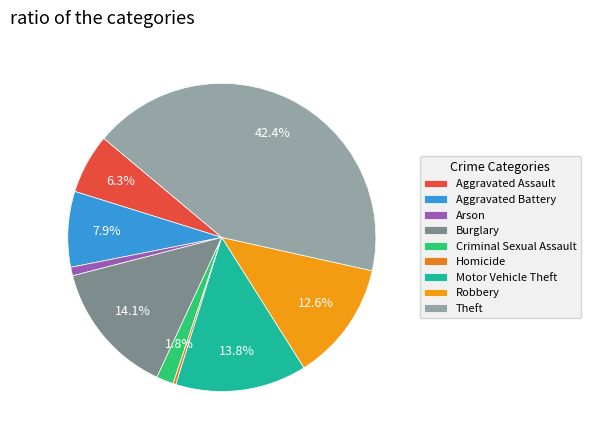

What is the total percentage of Burglary and Aggravated Assault?

20.4%